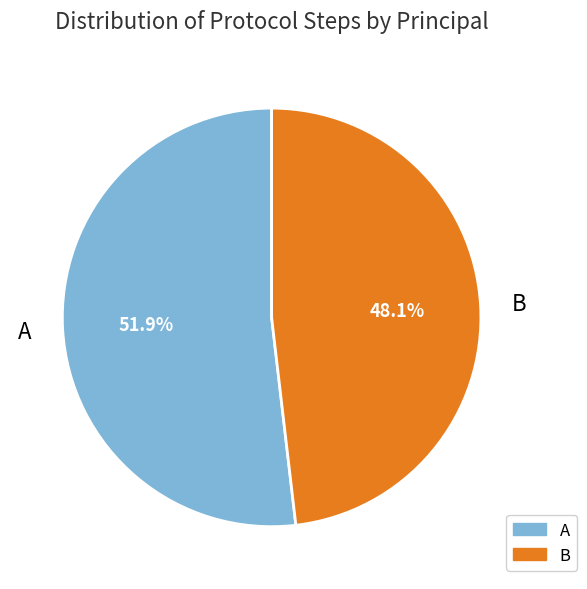

To the nearest percent, what is the combined percentage of A and B?

100%